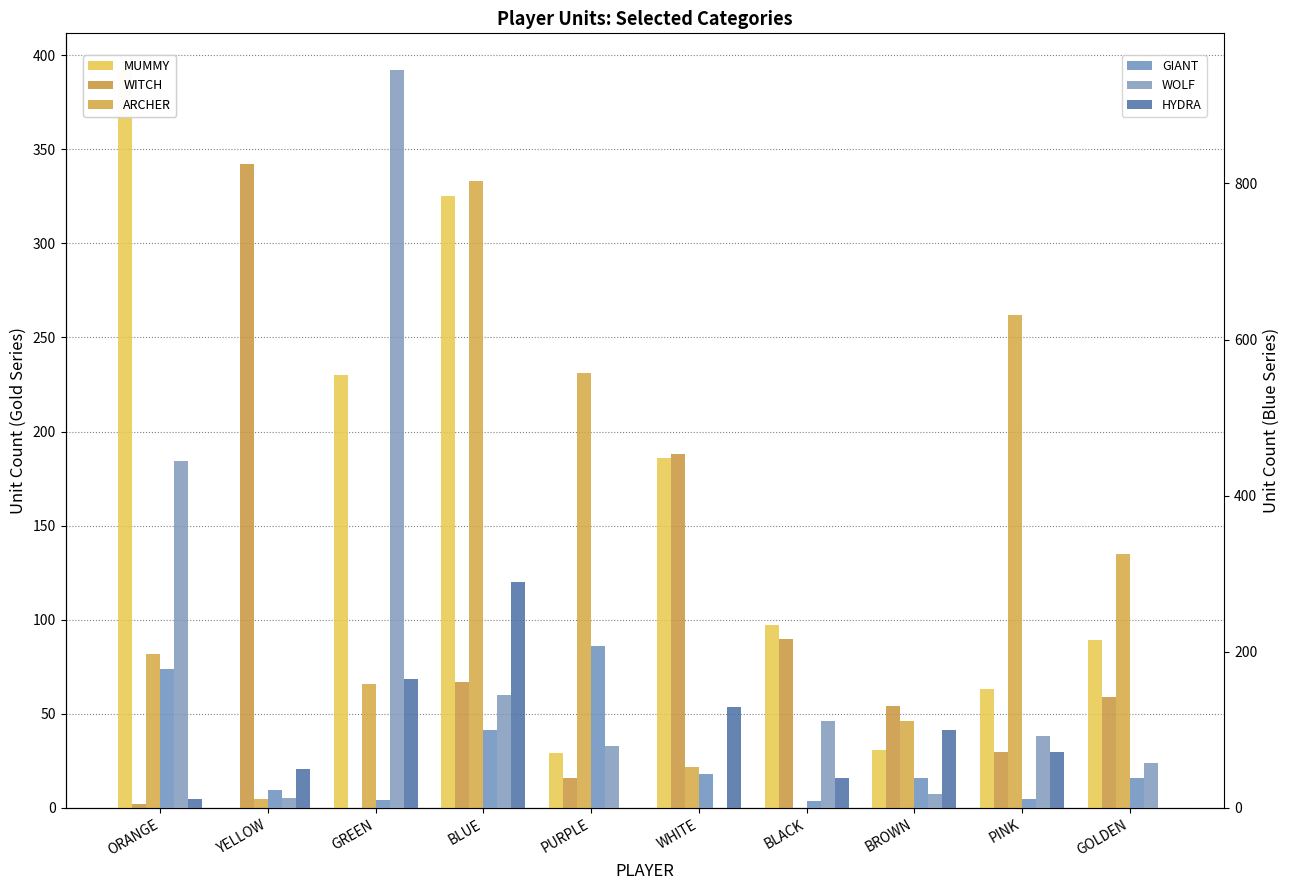

Reading left to right, list all the values displayed in this chart.

MUMMY: ORANGE=392	YELLOW=0	GREEN=230	BLUE=325	PURPLE=29	WHITE=186	BLACK=97	BROWN=31	PINK=63	GOLDEN=89
WITCH: ORANGE=2	YELLOW=342	GREEN=0	BLUE=67	PURPLE=16	WHITE=188	BLACK=90	BROWN=54	PINK=30	GOLDEN=59
ARCHER: ORANGE=82	YELLOW=5	GREEN=66	BLUE=333	PURPLE=231	WHITE=22	BLACK=0	BROWN=46	PINK=262	GOLDEN=135
GIANT: ORANGE=178	YELLOW=23	GREEN=10	BLUE=100	PURPLE=207	WHITE=44	BLACK=9	BROWN=38	PINK=12	GOLDEN=39
WOLF: ORANGE=444	YELLOW=13	GREEN=945	BLUE=145	PURPLE=79	WHITE=0	BLACK=111	BROWN=18	PINK=92	GOLDEN=57
HYDRA: ORANGE=11	YELLOW=50	GREEN=165	BLUE=289	PURPLE=0	WHITE=129	BLACK=38	BROWN=100	PINK=72	GOLDEN=0